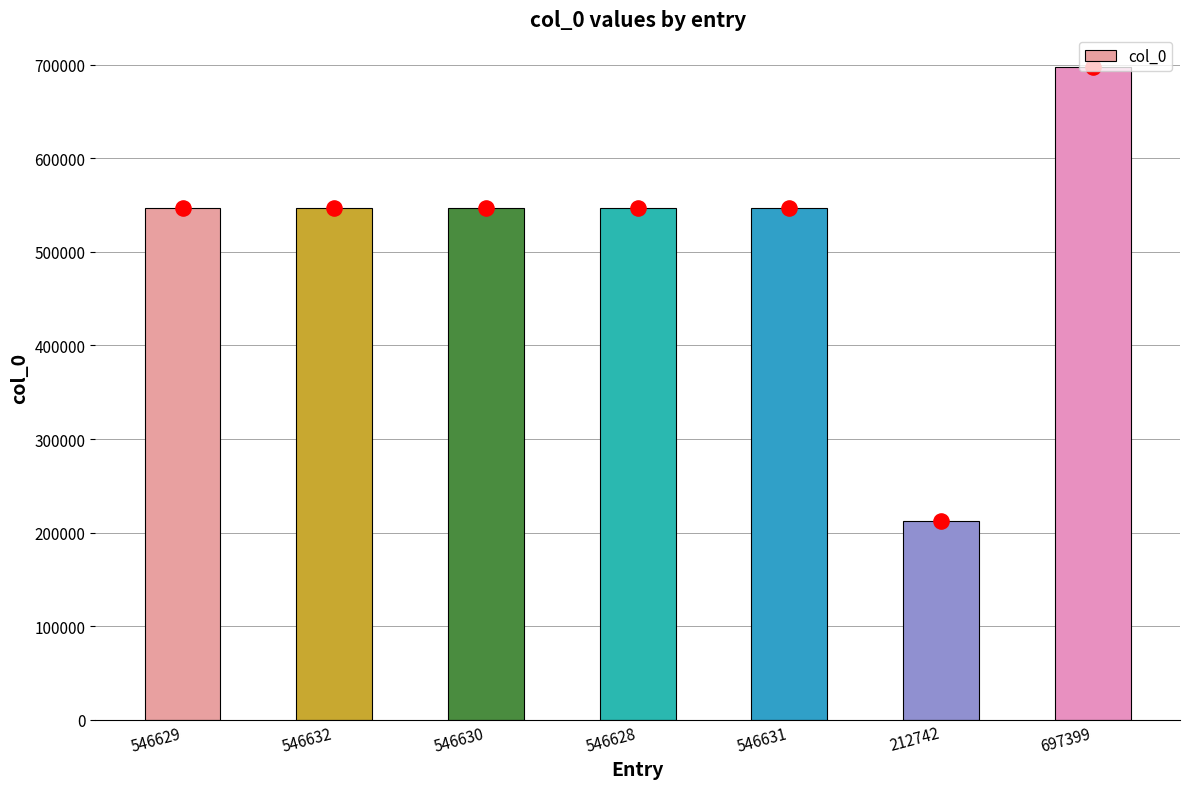

Between 546630 and 697399, which is larger?

697399